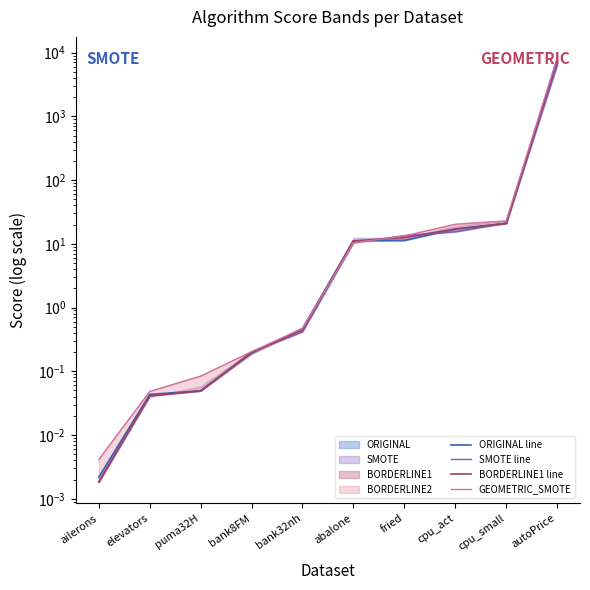

What is the value of the SMOTE line point at the 9th from the left?

21.2